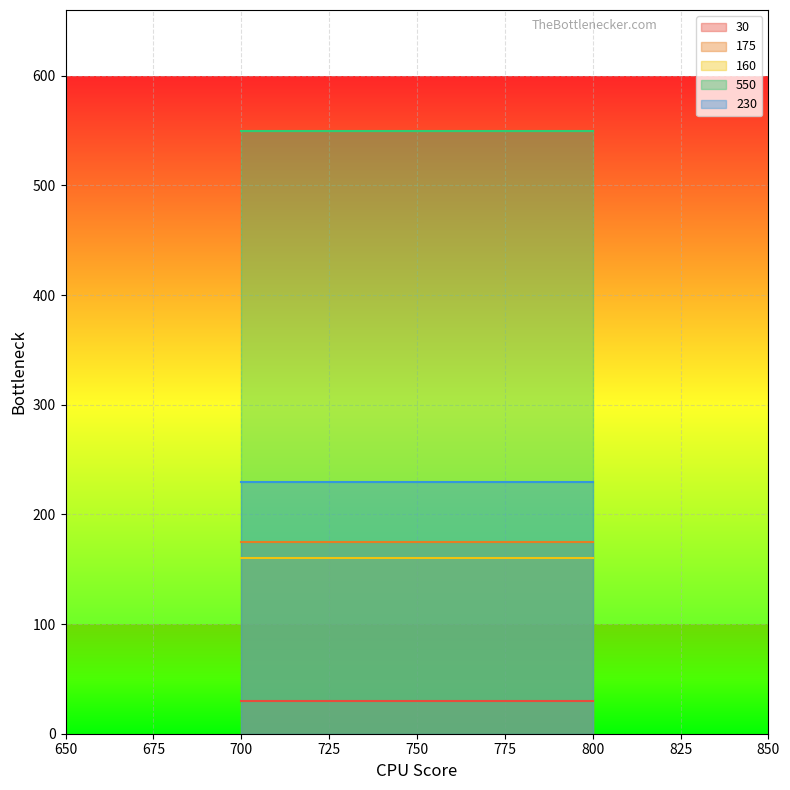

What is the minimum value for 160?

160